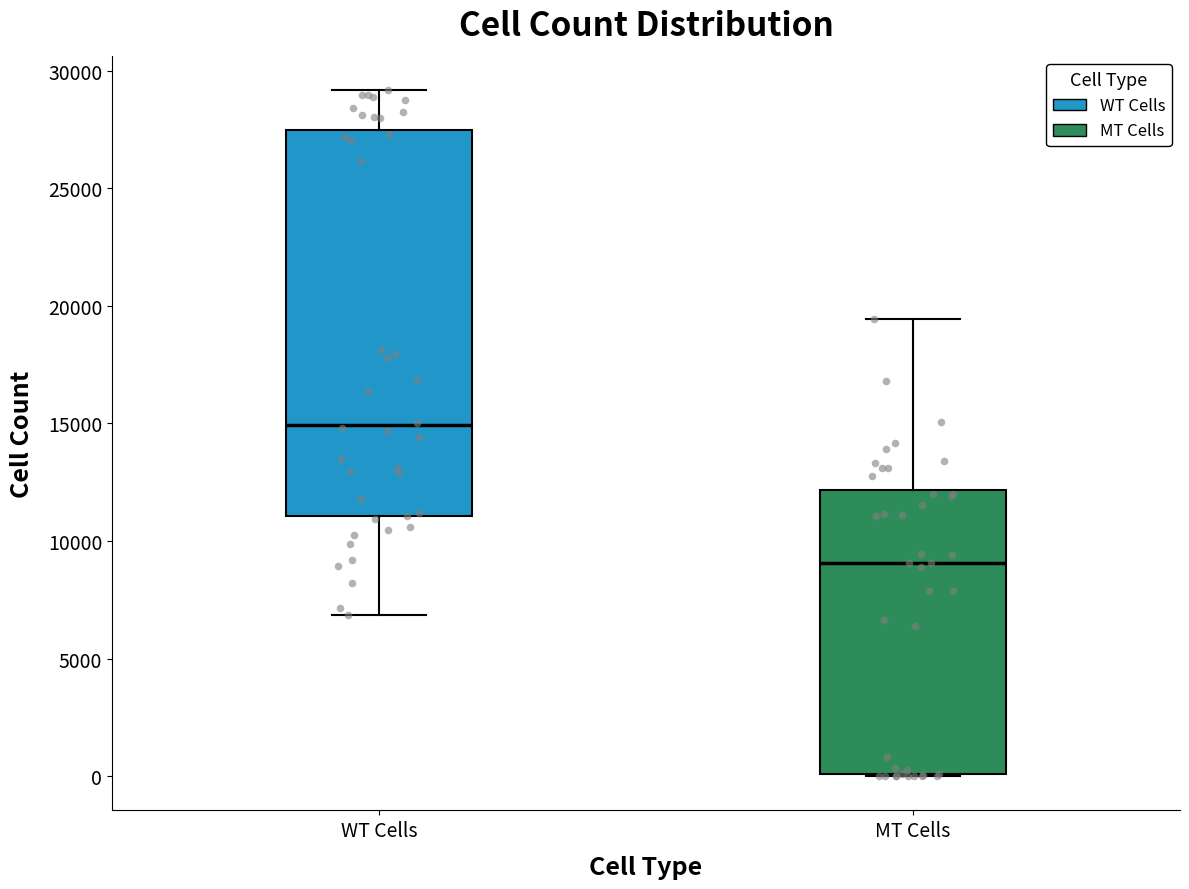

Reading left to right, read every box against the y-axis: the position of its median line, the range the box covers, and the ends of its whiskers. The values are not printed on the chart, so give them approximately, as read against the axis.

WT Cells: median 15000, box 11000 to 27500, whiskers 7000 to 29000
MT Cells: median 9000, box 0 to 12000, whiskers 0 to 19500